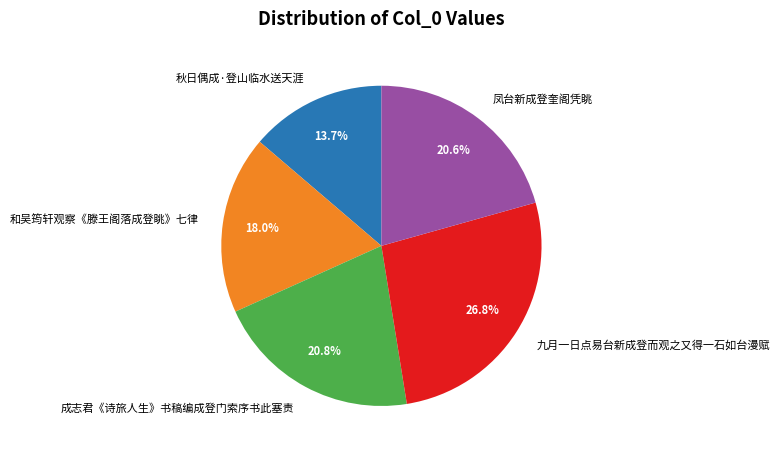

Which slice is the largest?

九月一日点易台新成登而观之又得一石如台漫赋